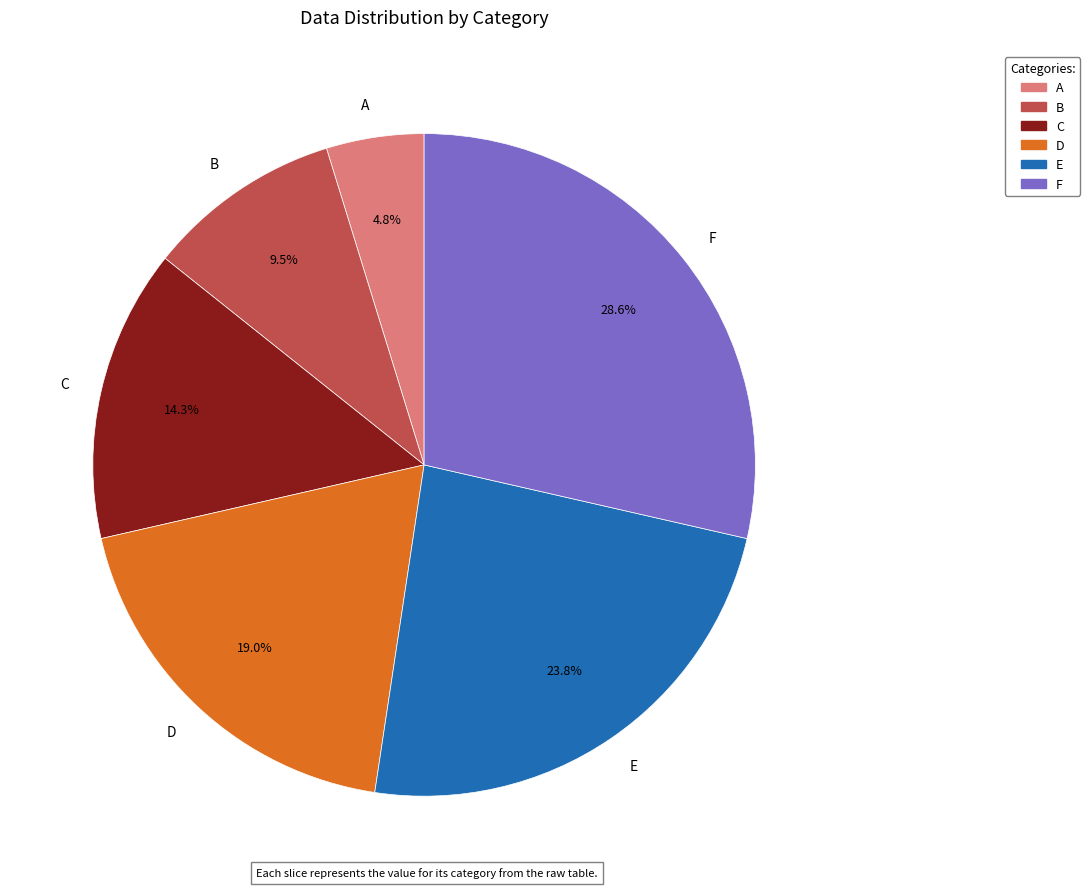

Which has a higher value, C or E?

E